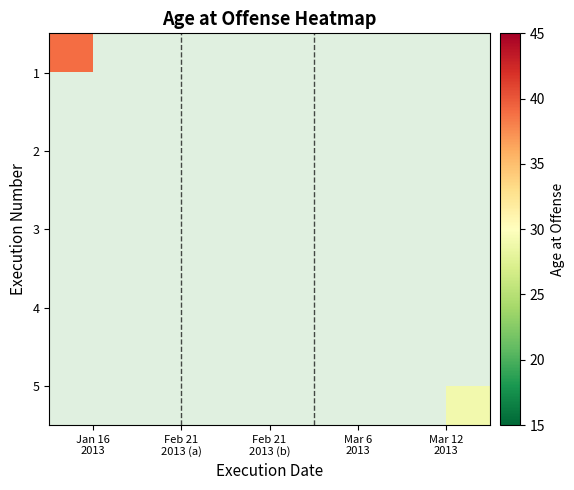

Is the value of 1 at Mar 12 2013 greater than the value of 2 at Mar 6 2013?

No